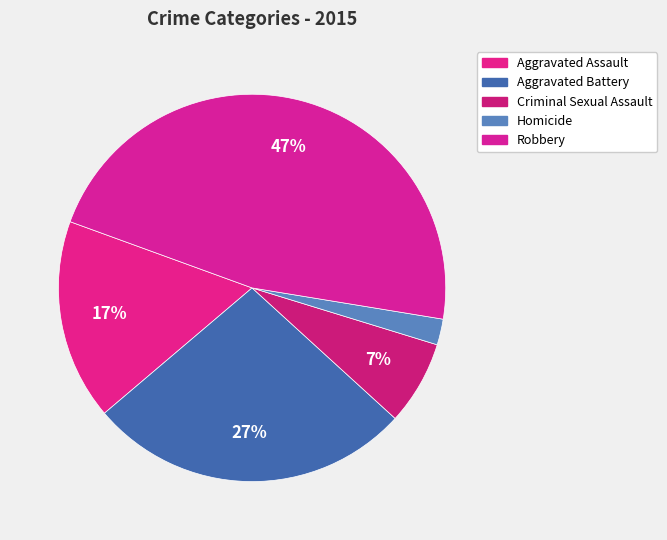

Is it true that Criminal Sexual Assault is 7% of the pie?

True